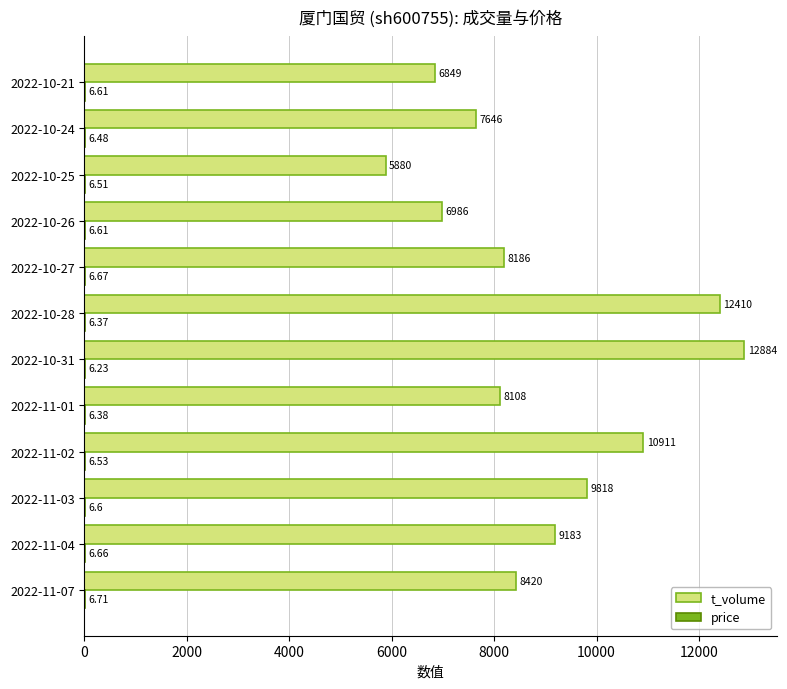

What is the sum of the t_volume values at 2022-10-21 and 2022-10-27?

15035.0